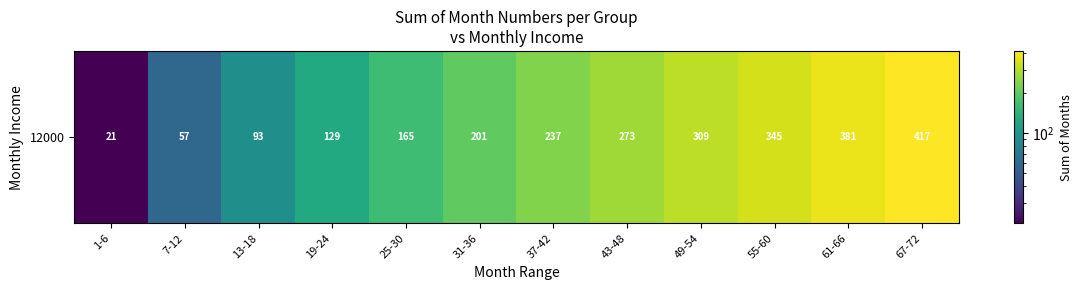

Reading left to right, transcribe all the data shown in this chart.

1-6=21	7-12=57	13-18=93	19-24=129	25-30=165	31-36=201	37-42=237	43-48=273	49-54=309	55-60=345	61-66=381	67-72=417